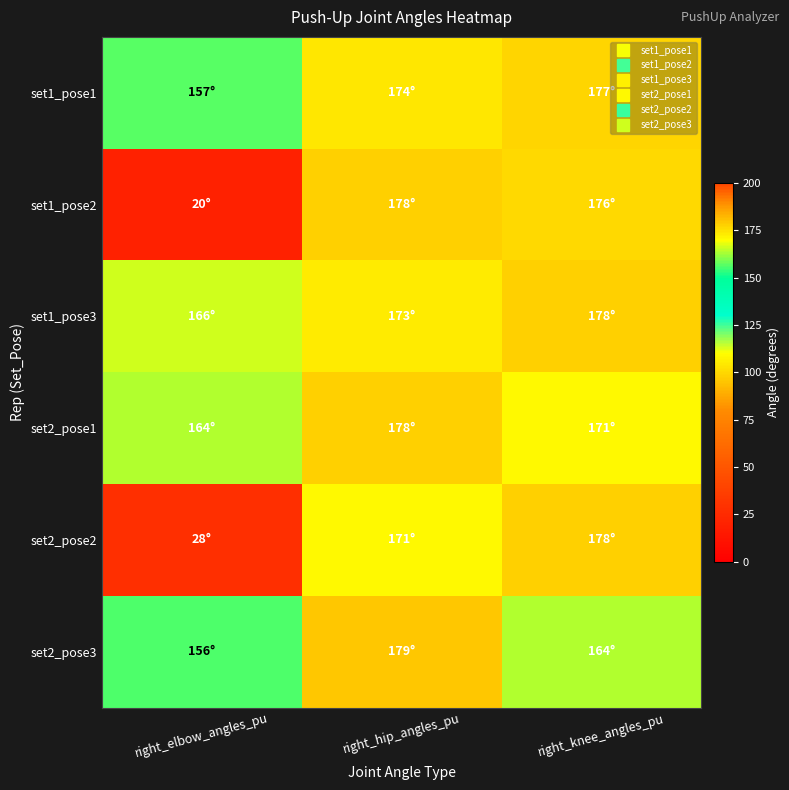

What is the difference between the highest and lowest values at right_hip_angles_pu?

8